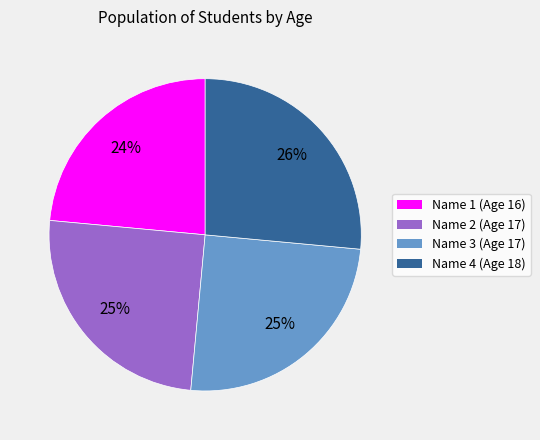

Which category has the biggest portion of the pie?

Name 4